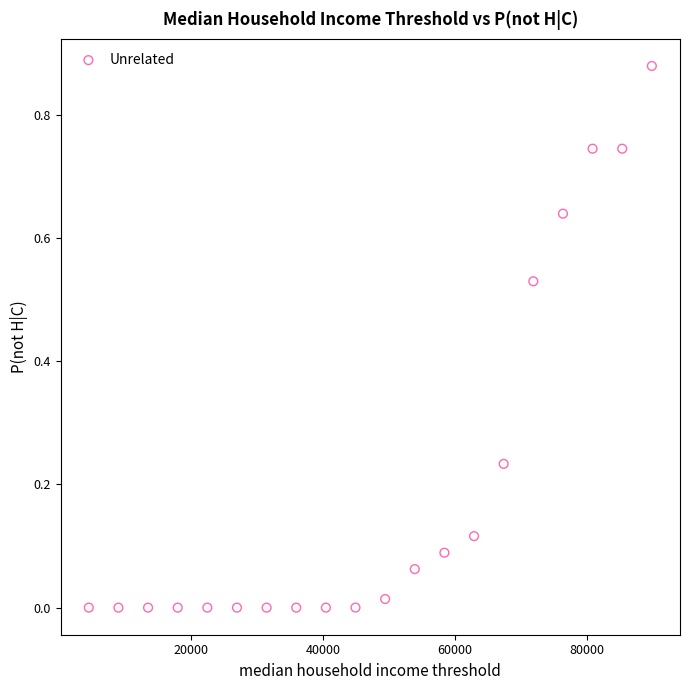

What is the range of X values (max minus min)?

85386.9